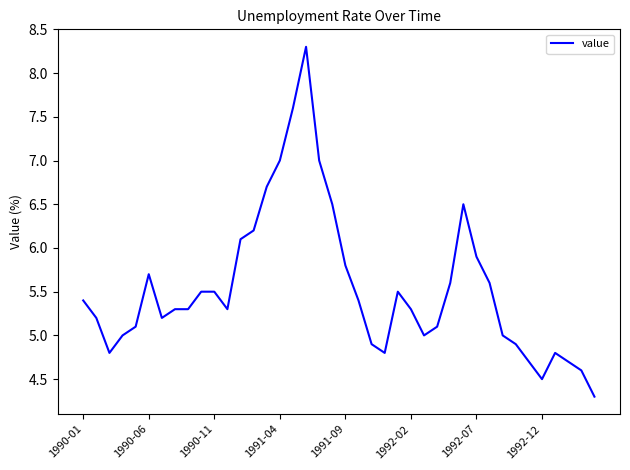

How many lines are shown in the chart?

1